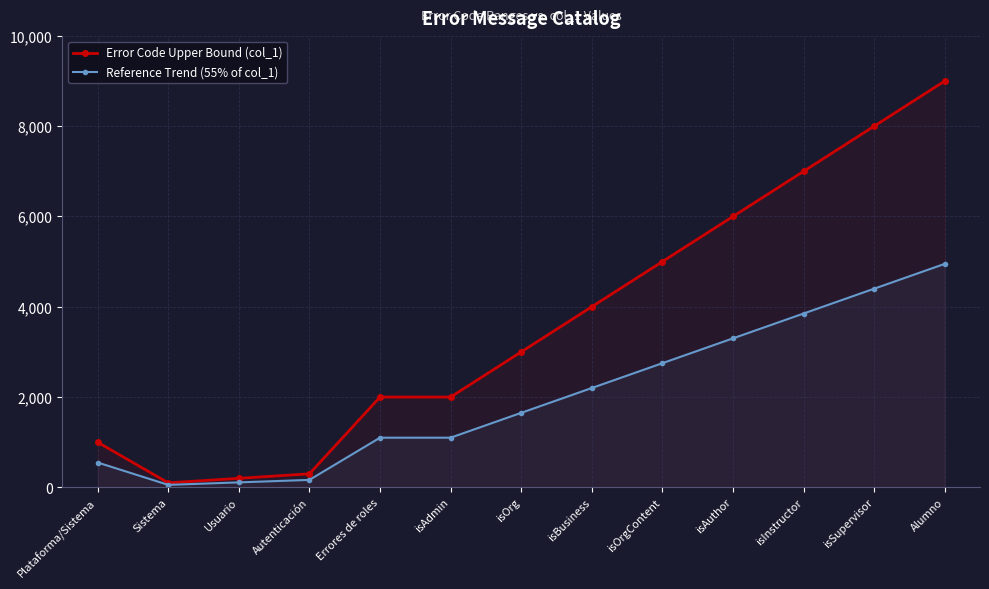

What is the label of the 2nd point from the left?

Sistema